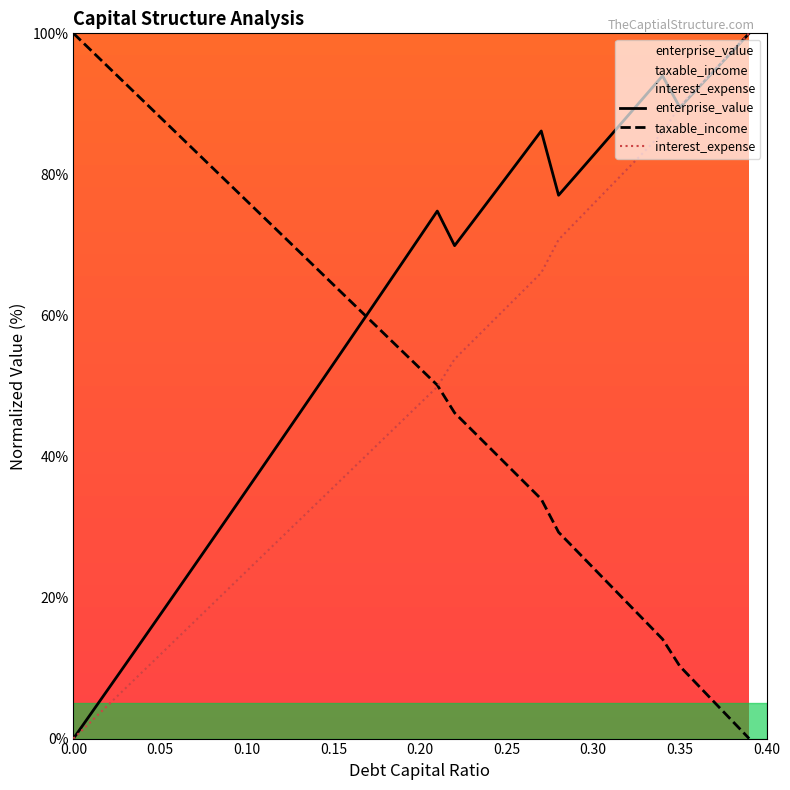

Which series ends up on top after the final intersection of taxable_income and interest_expense?

interest_expense